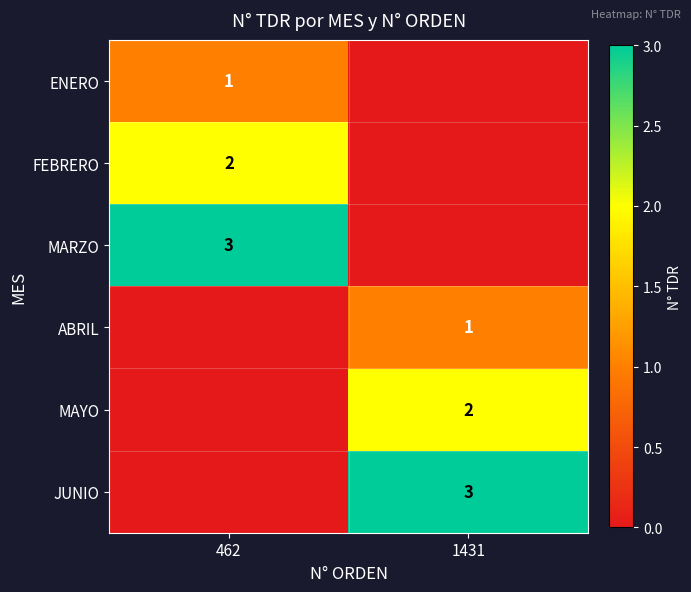

The MARZO series shows 3 at 462. True or false?

True